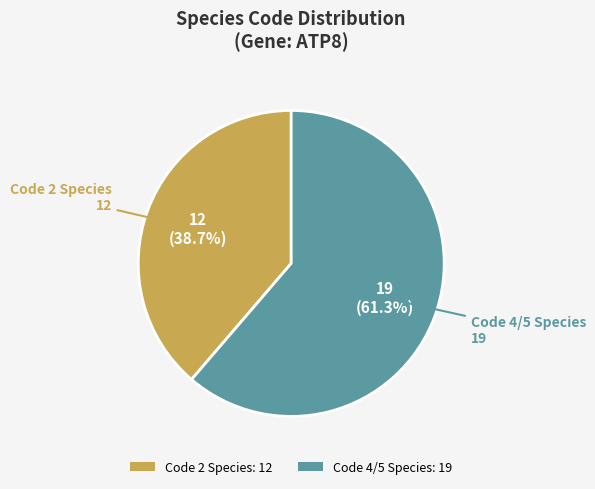

Is there a majority slice in this chart?

Yes